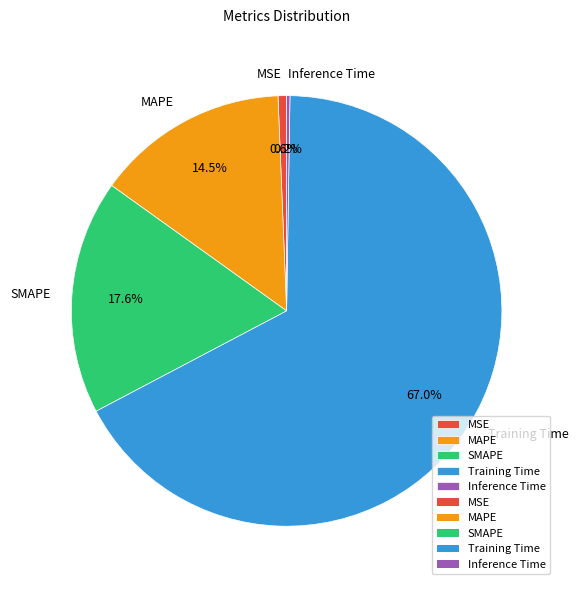

Between SMAPE and MSE, which is larger?

SMAPE